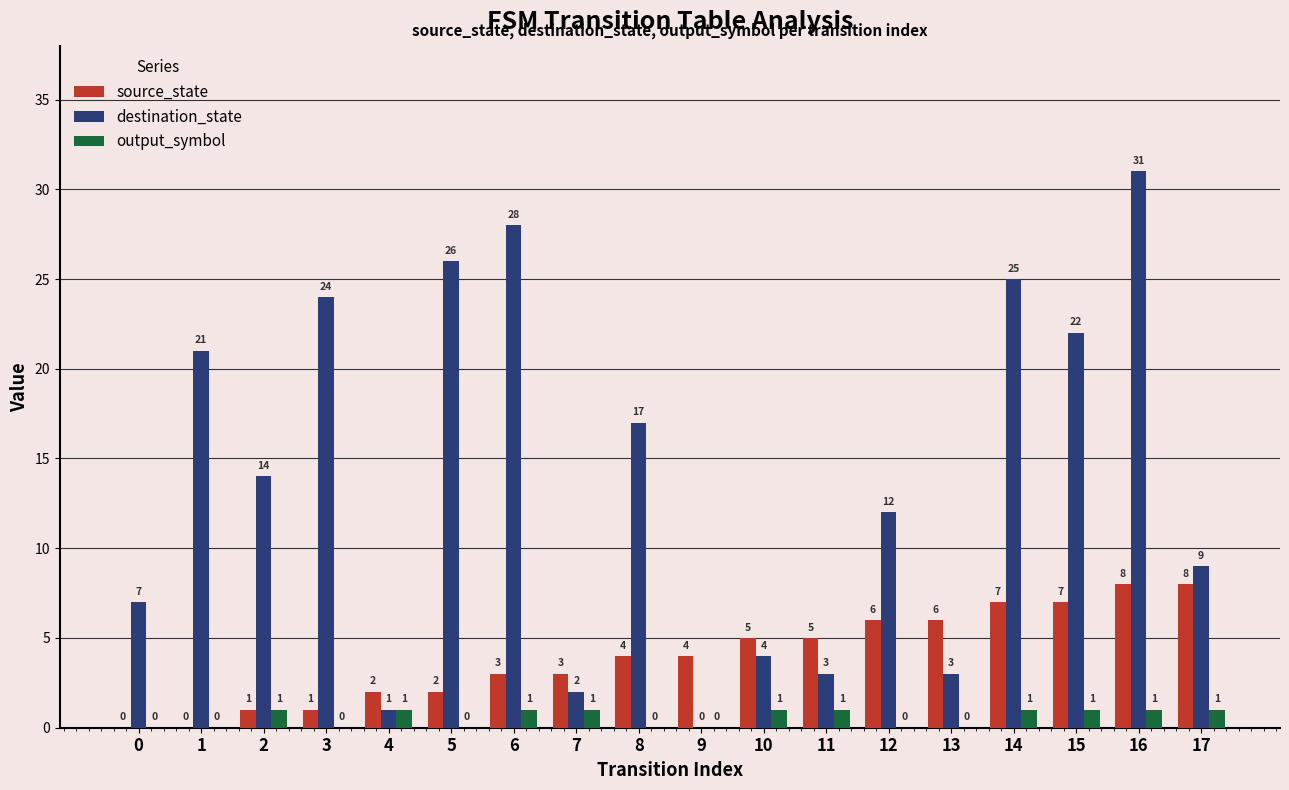

Read the destination_state value at 16, to the nearest 10.

30